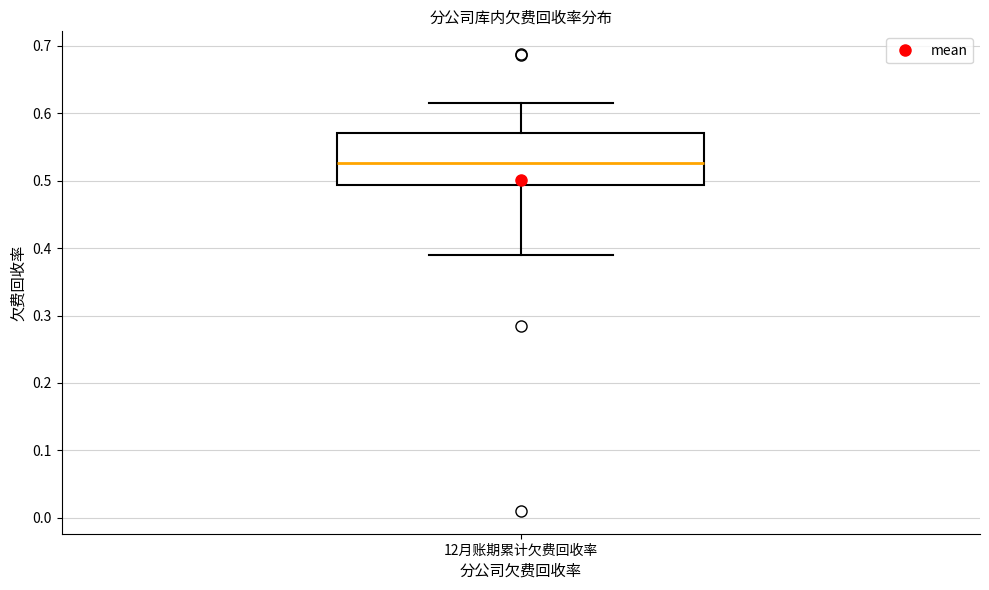

Where does the median line of the box for 12月账期累计欠费回收率 sit on the y-axis? The values are not printed on the chart, so give them approximately, as read against the axis.

0.53